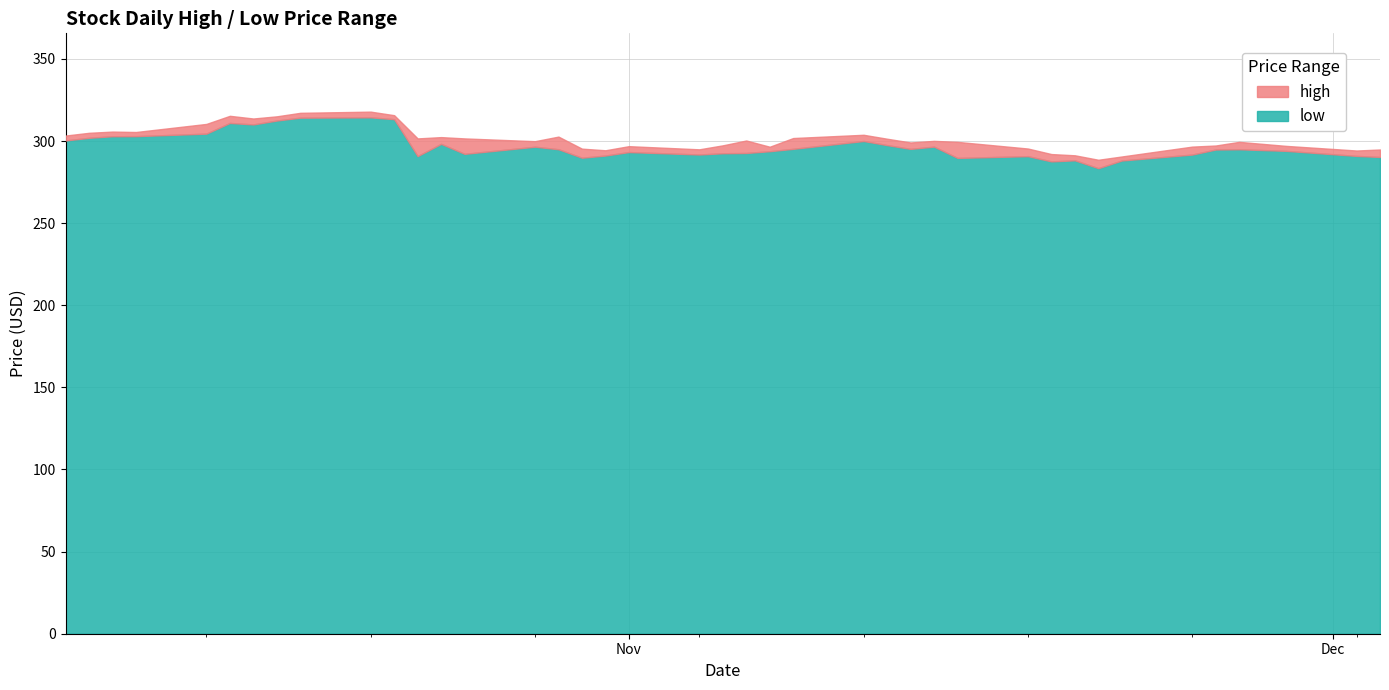

Is the value of low at 17 greater than the value of high at 10?

No